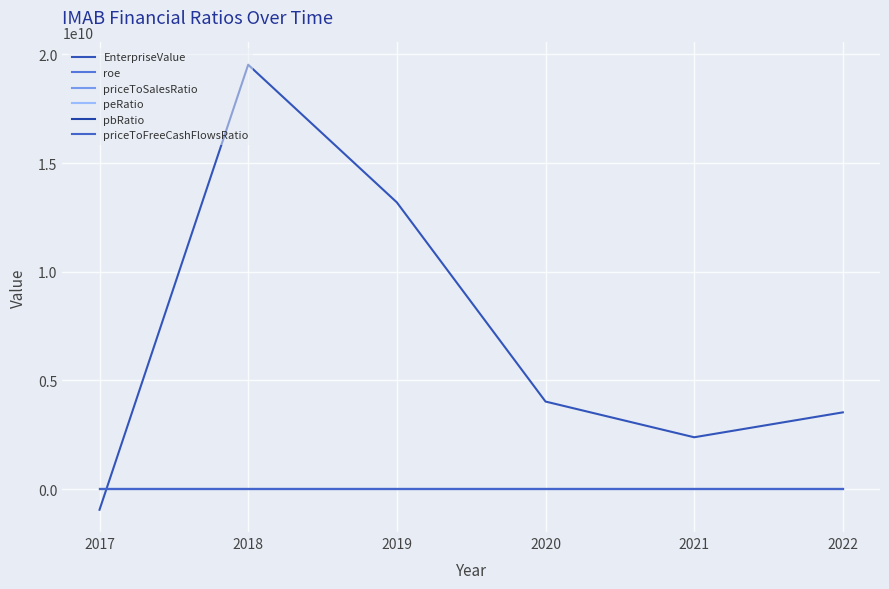

Reading left to right, list all the values displayed in this chart.

EnterpriseValue: -949113316.2	19526630180.0	13192540831.7	4030302282.6	2386632467.6	3532517635.2
roe: -0.8	-0.5	0.1	0.7	0.4	1.0
priceToSalesRatio: -9.9	260.6	11.6	167.8	71.2	313.9
peRatio: -0.9	-9.8	38.1	-3.4	-9.5	-12.2
pbRatio: 0.7	5.0	3.2	-2.5	-4.0	-12.1
priceToFreeCashFlowsRatio: -1.9	-22.9	42.2	-5.7	-13.0	-13.3